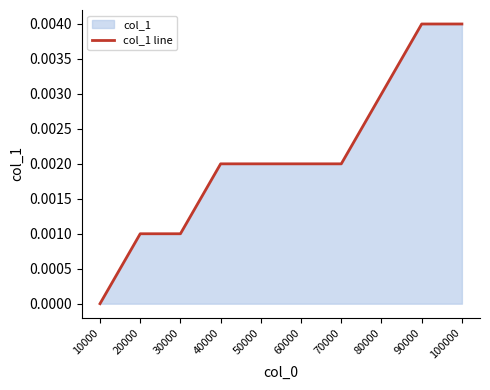

List the labels in order of value, smallest first.

10000, 20000, 30000, 40000, 50000, 60000, 70000, 80000, 90000, 100000